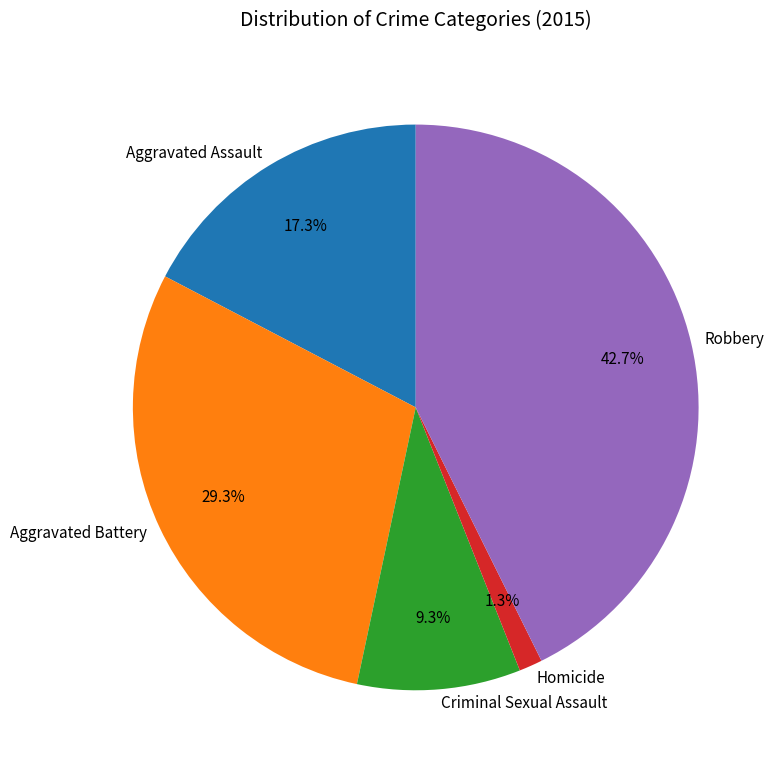

To the nearest percent, what percentage of the pie is Homicide?

1%